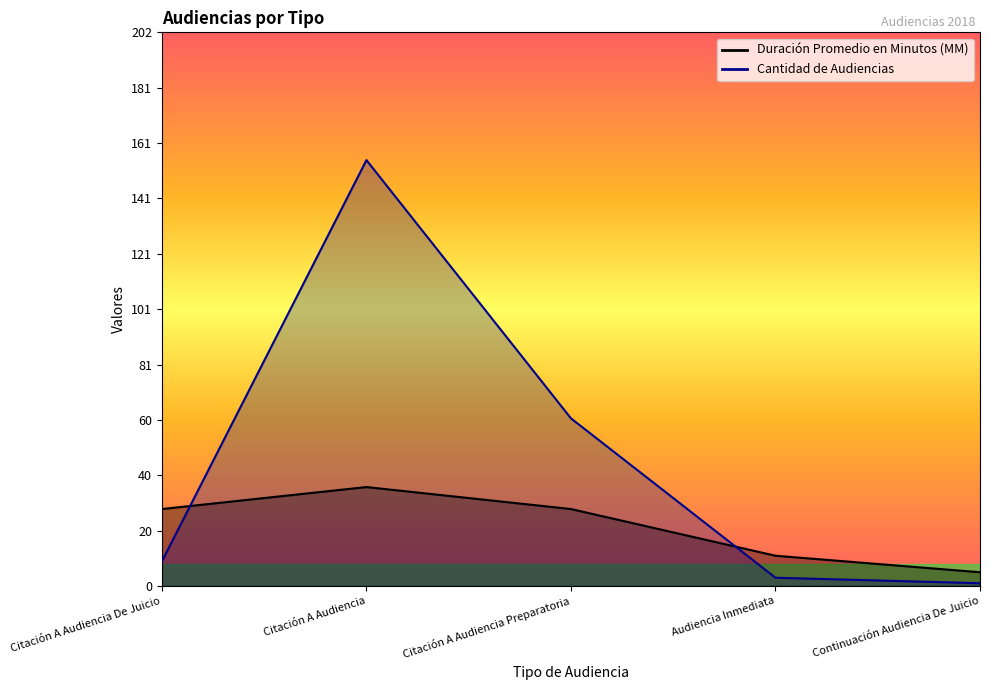

Reading left to right, transcribe all the data shown in this chart.

Duración Promedio en Minutos (MM): 28	36	28	11	5
Cantidad de Audiencias: 9	155	61	3	1